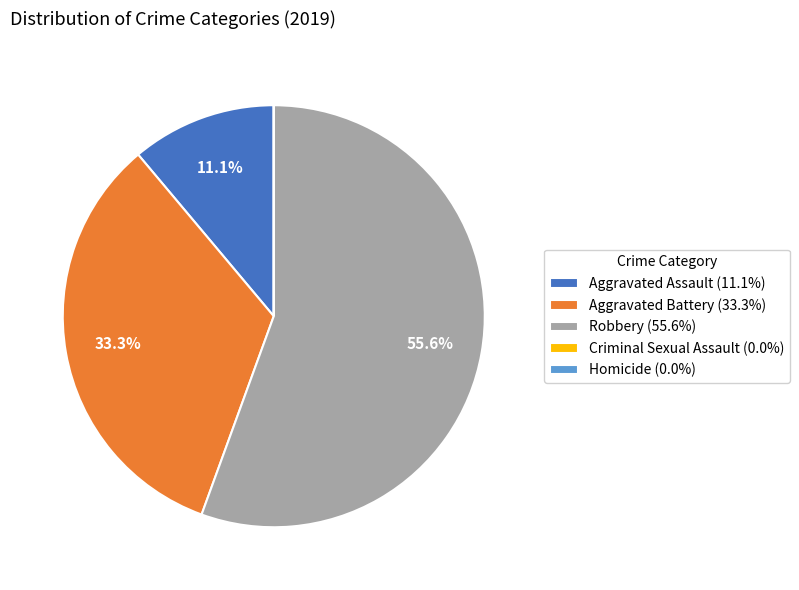

What portion of the pie excludes Aggravated Battery (33.3%)?

66.7%